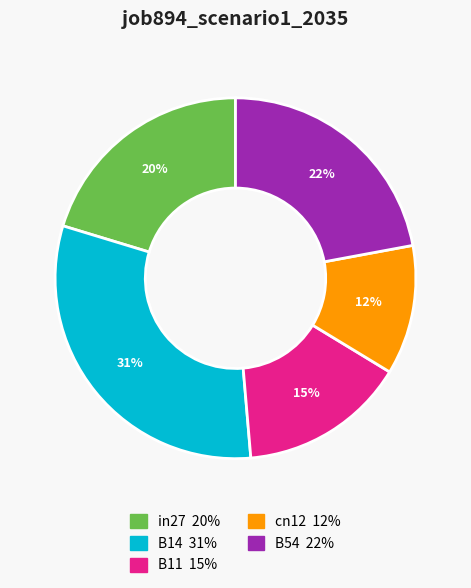

To the nearest percent, what is the combined percentage of B14 and B11?

46%